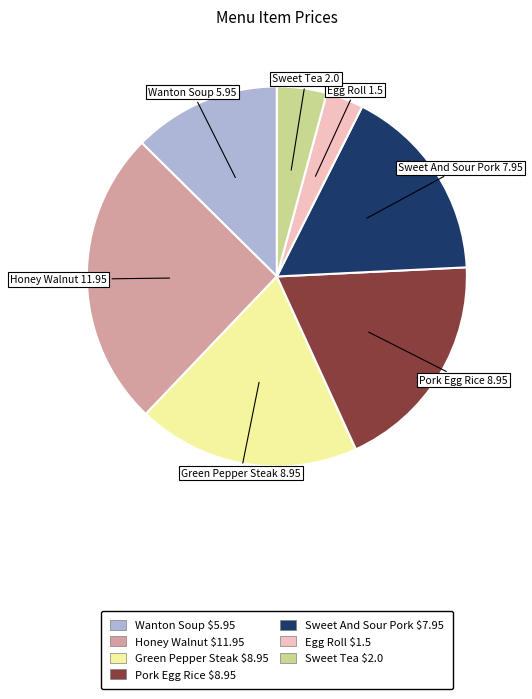

The Egg Roll slice represents 11% of the pie. True or false?

False